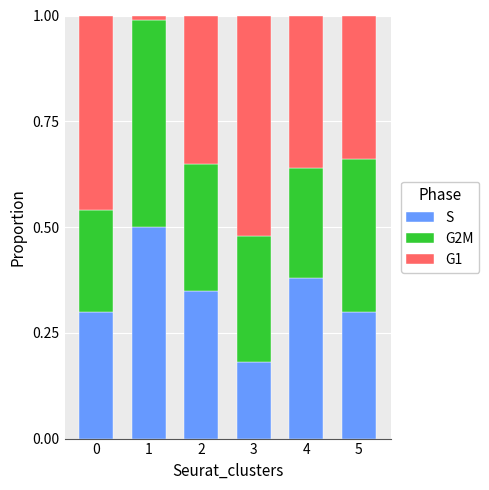

Where is S nearest to the value 0?

3